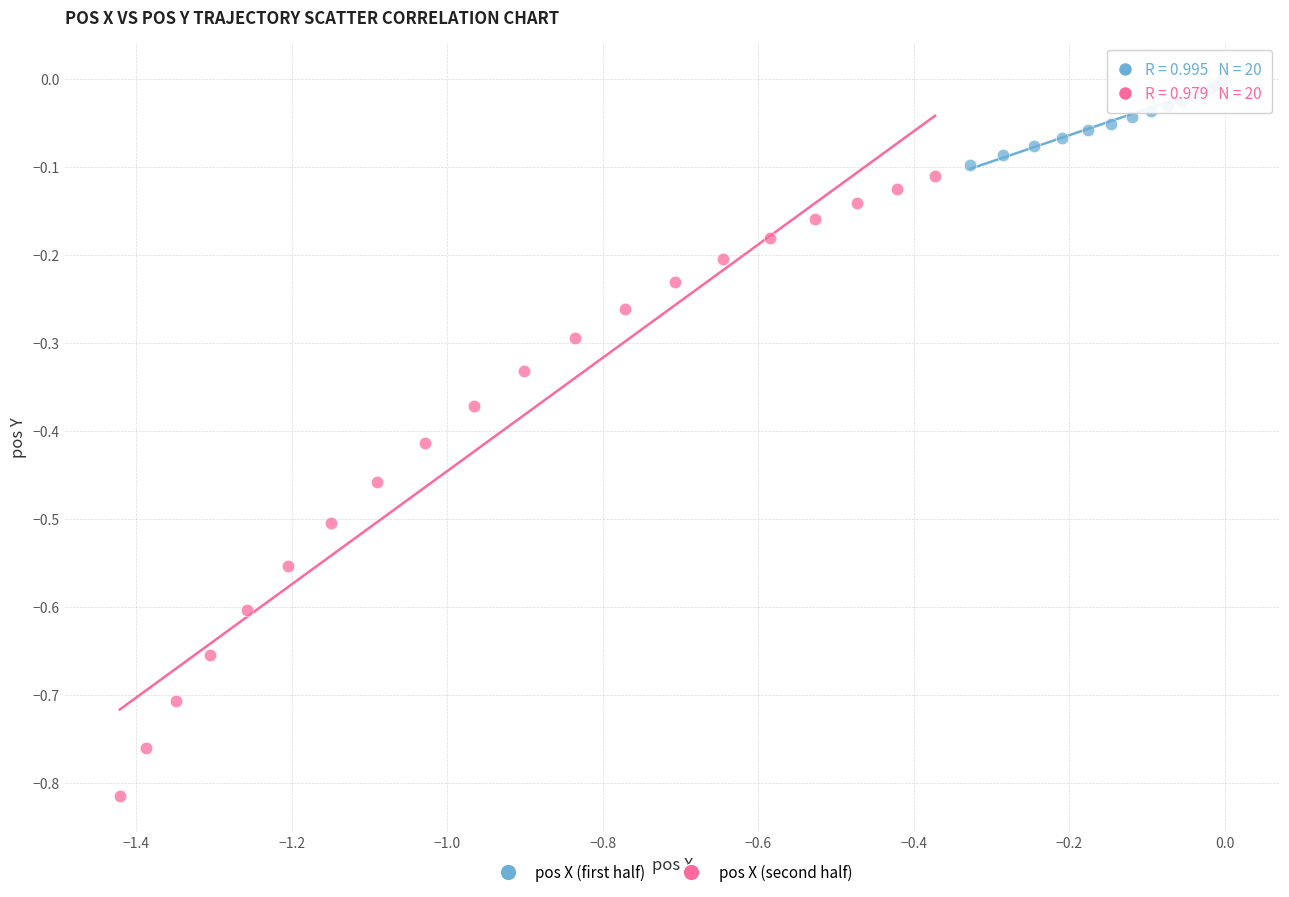

What are all the series names shown in the legend?

pos X (first half), pos X (second half)